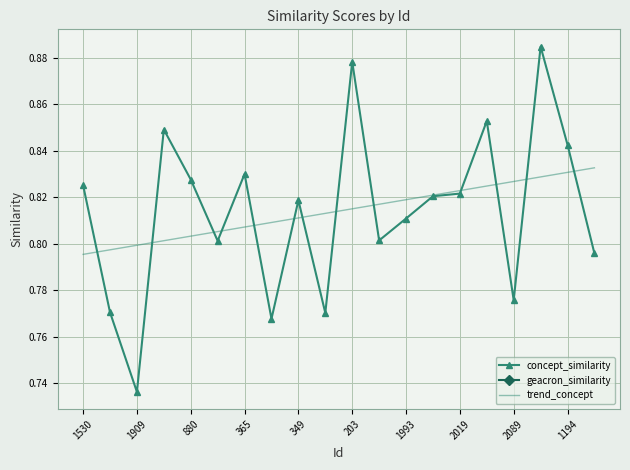

Is the value of geacron_similarity at 1530 greater than the value of trend_concept at 13?

No